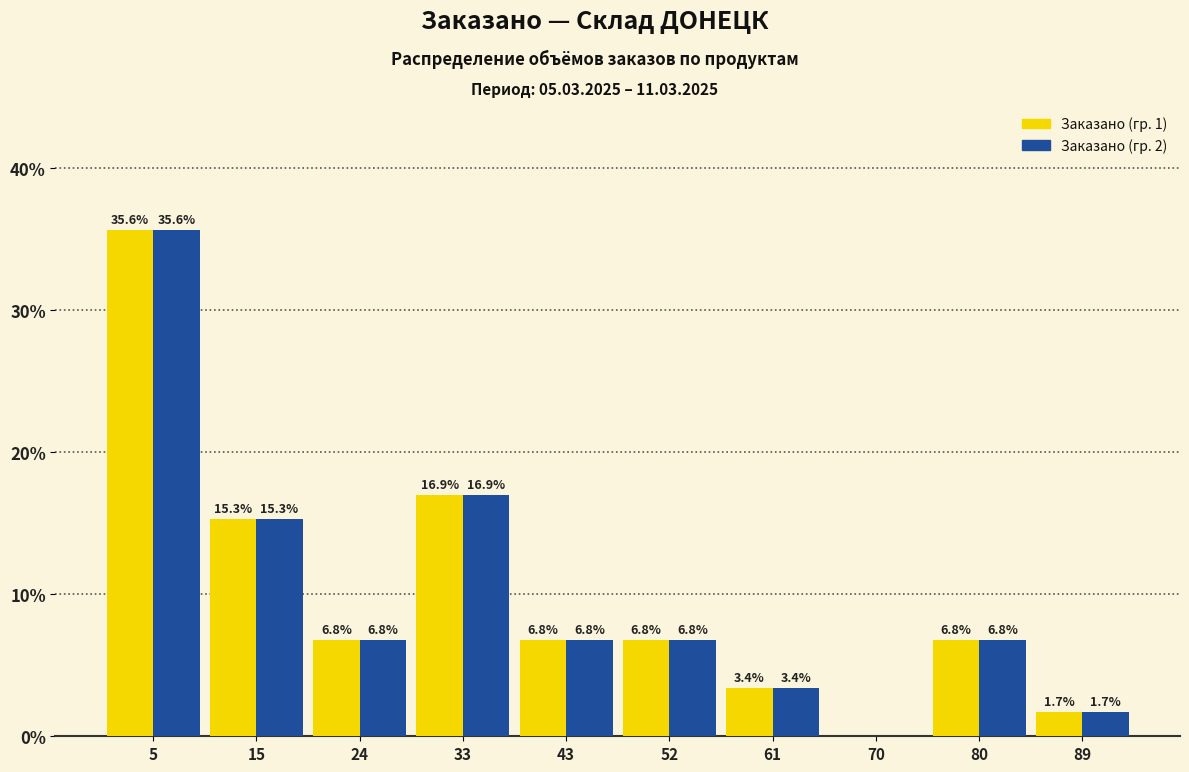

In the Заказано (гр. 1) series, which range on the x-axis has the tallest bar?

1 to 11